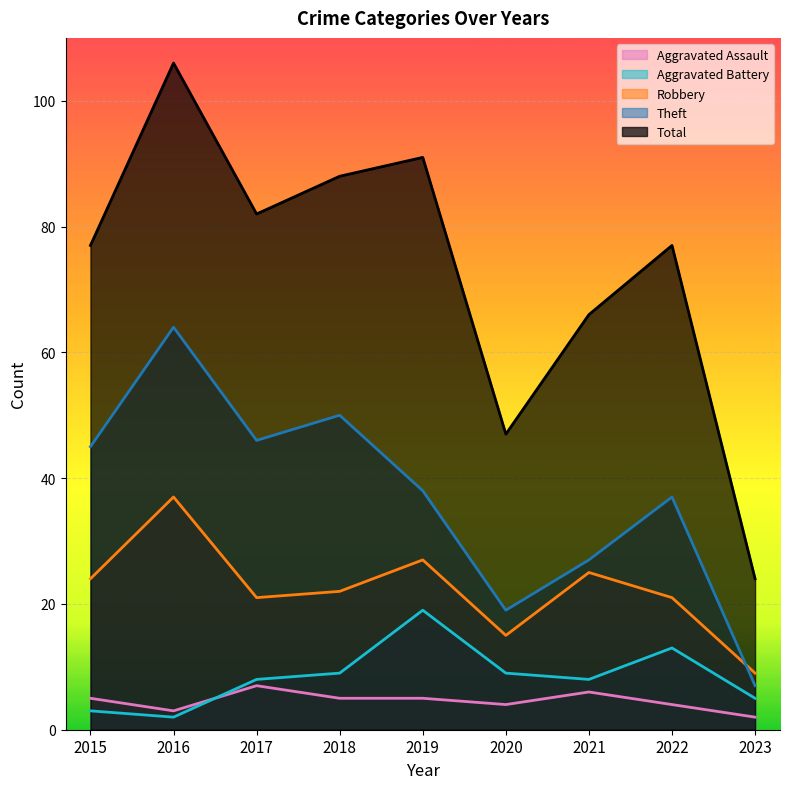

True or false: Aggravated Battery and Theft cross at least once.

False